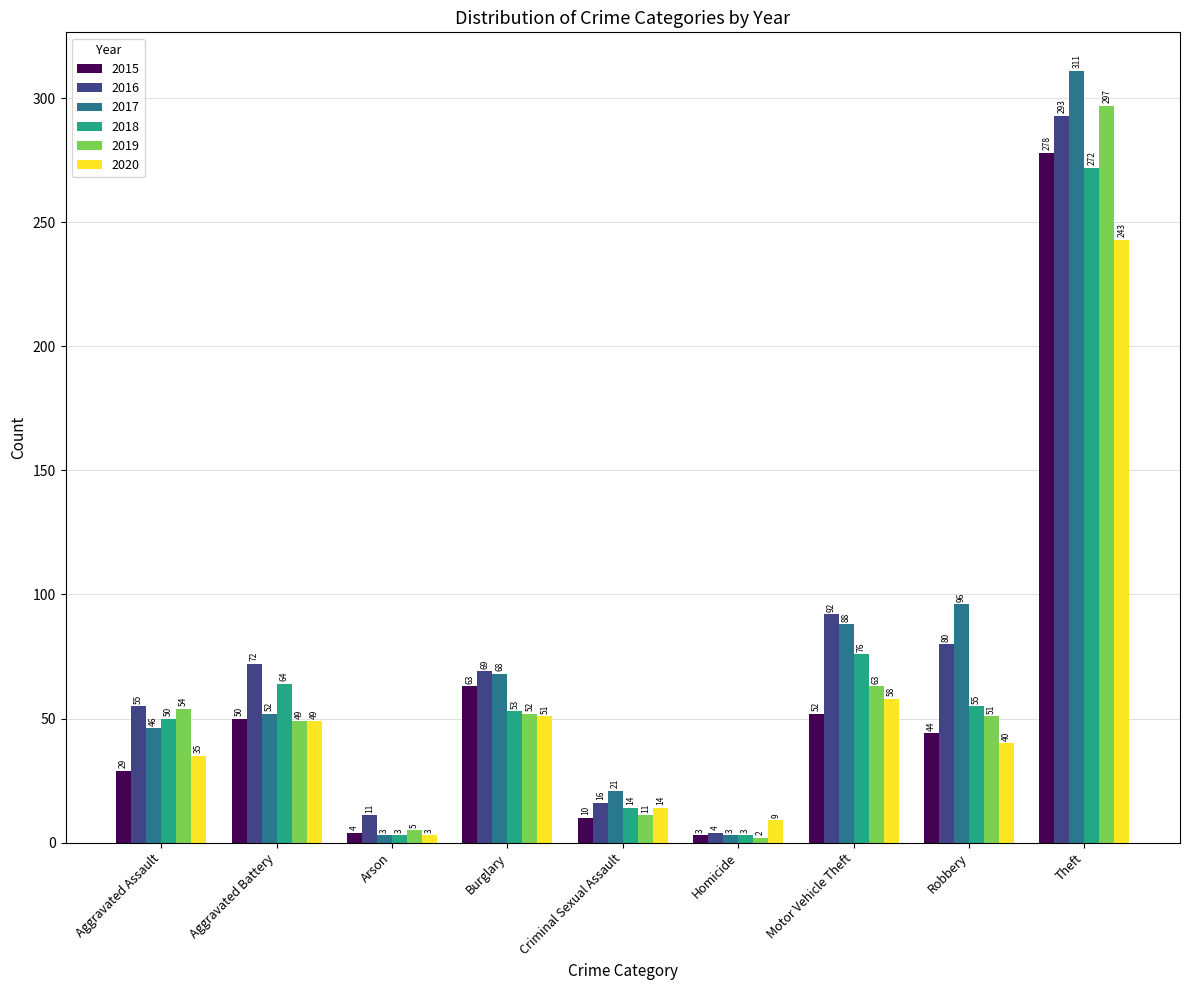

What position from the right is Motor Vehicle Theft?

3